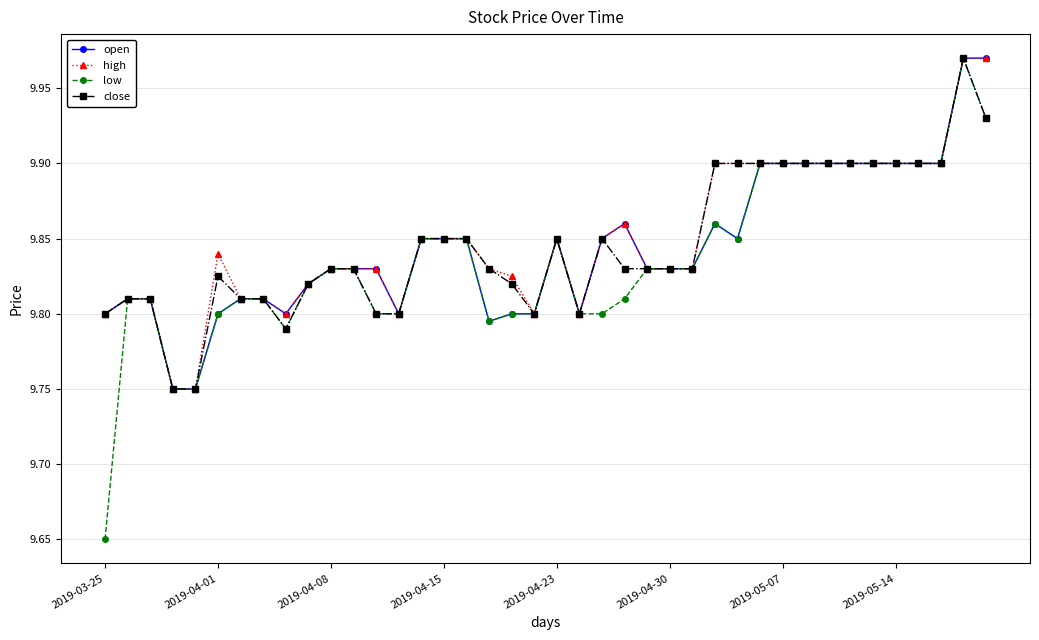

True or false: low has more than 0 interior local peaks.

True